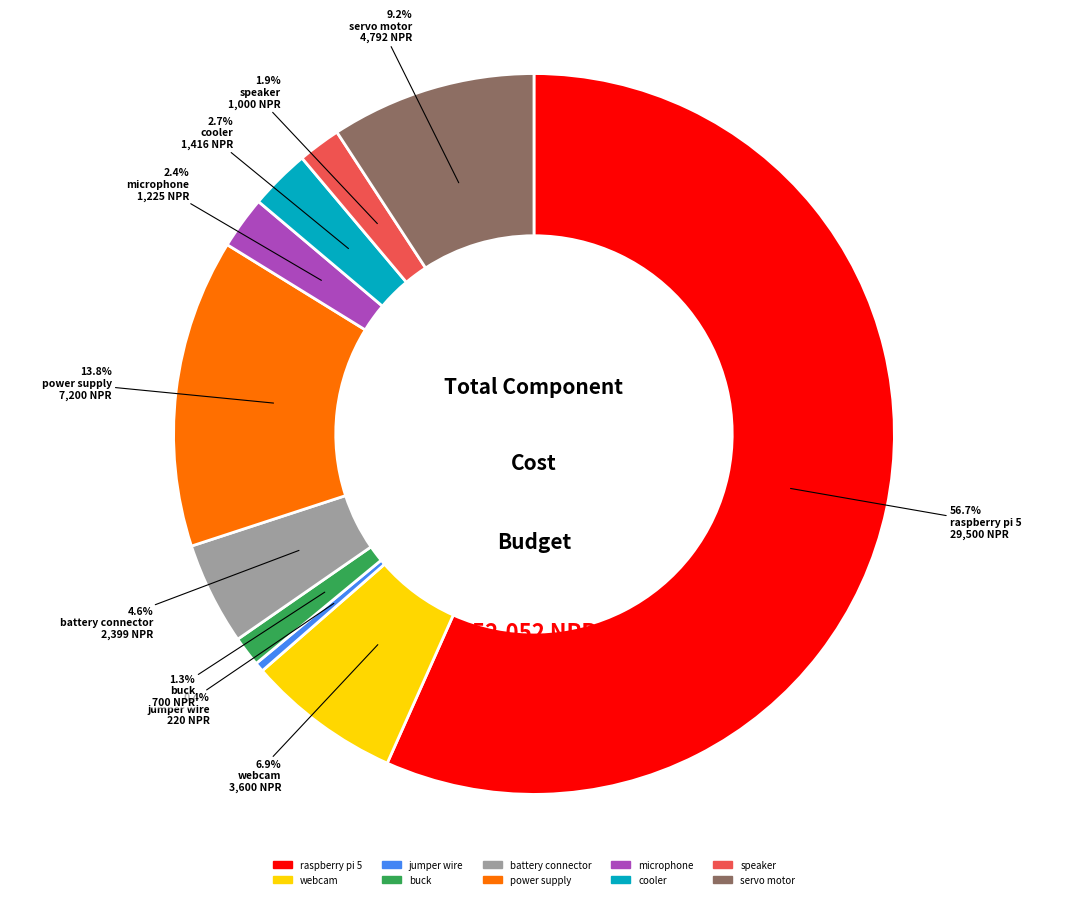

What is the majority slice?

raspberry pi 5